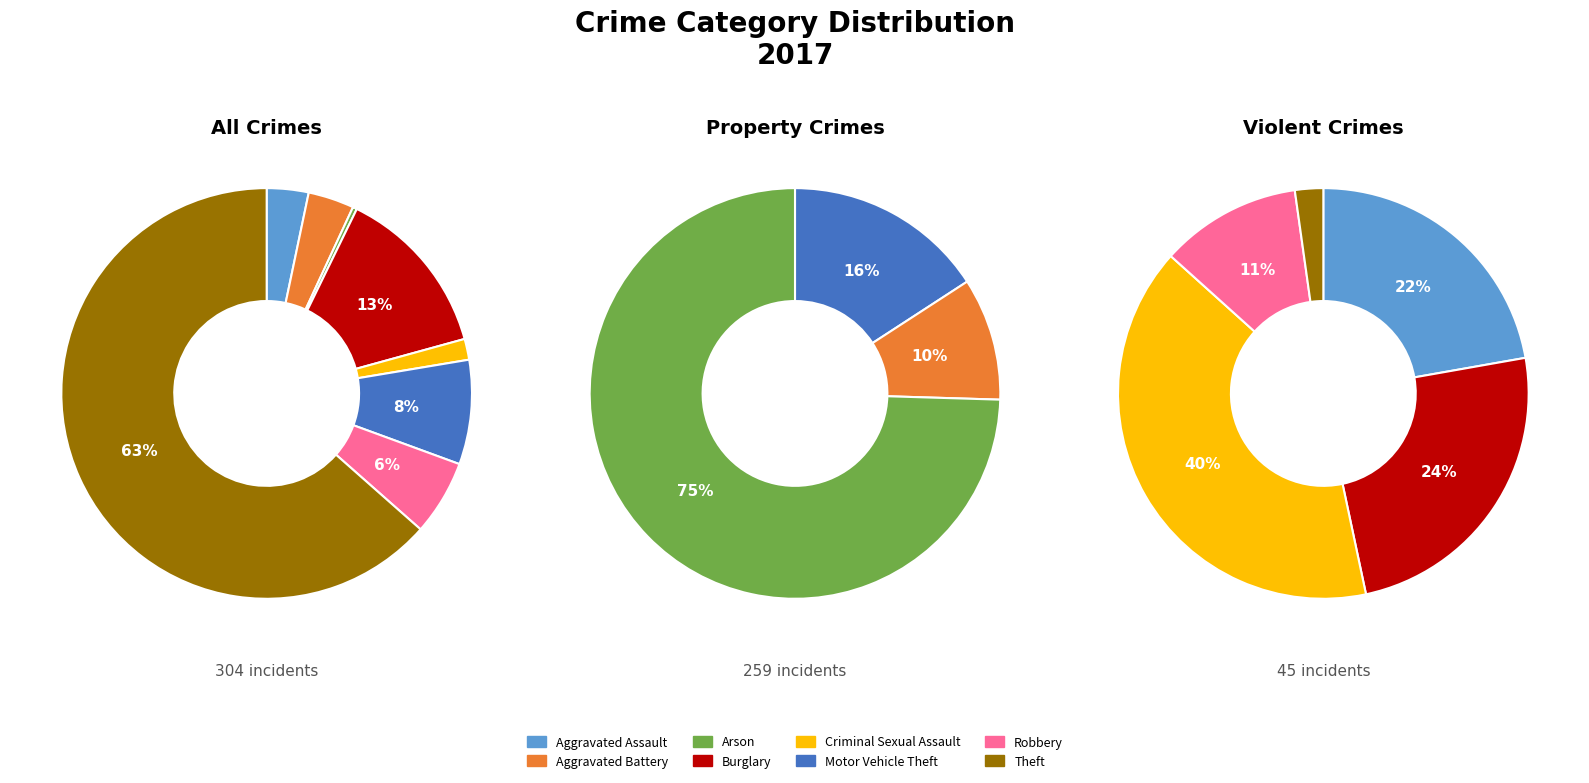

How many segments does this pie chart have?

8